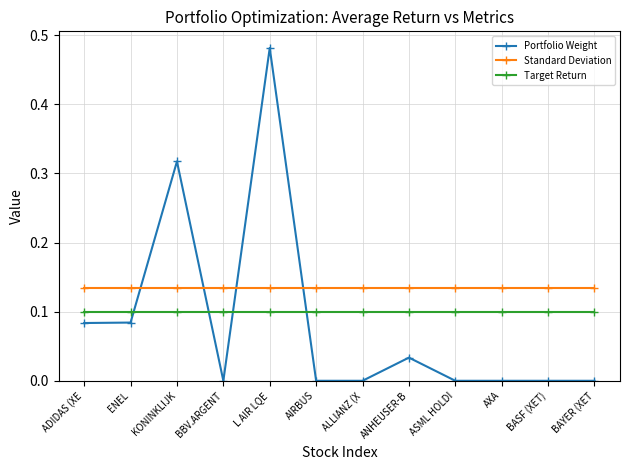

Rank the series at BBV.ARGENT from highest to lowest value.

Standard Deviation, Target Return, Portfolio Weight